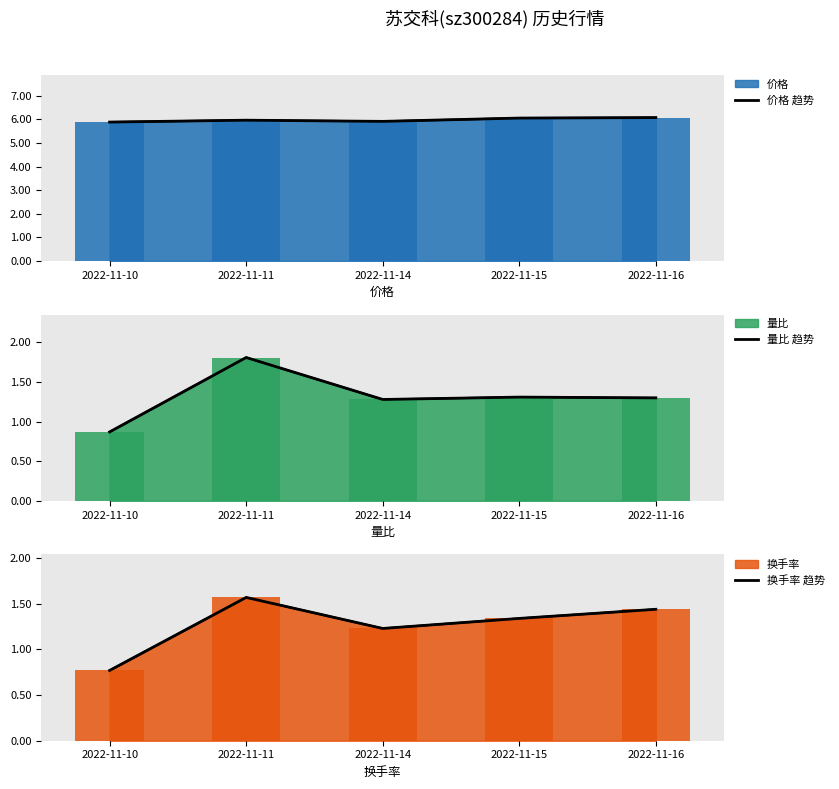

What is the value of the 换手率 趋势 bar at the 3rd from the left?

1.2